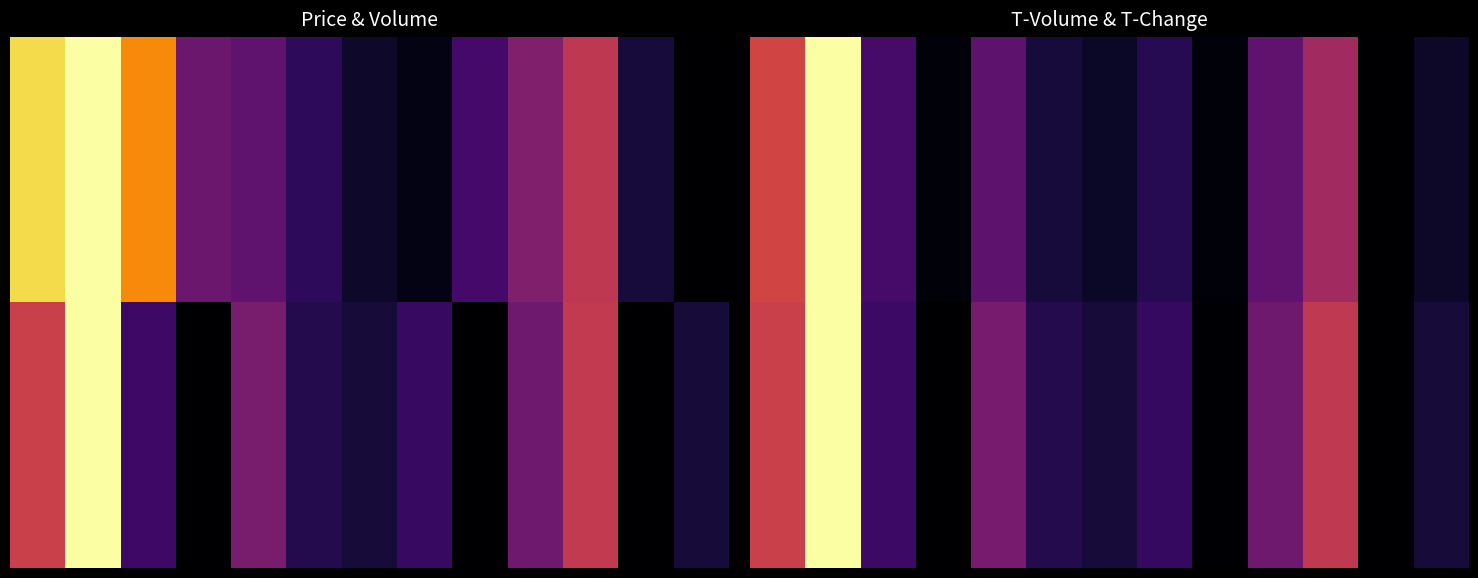

How many data points does each series have?

13